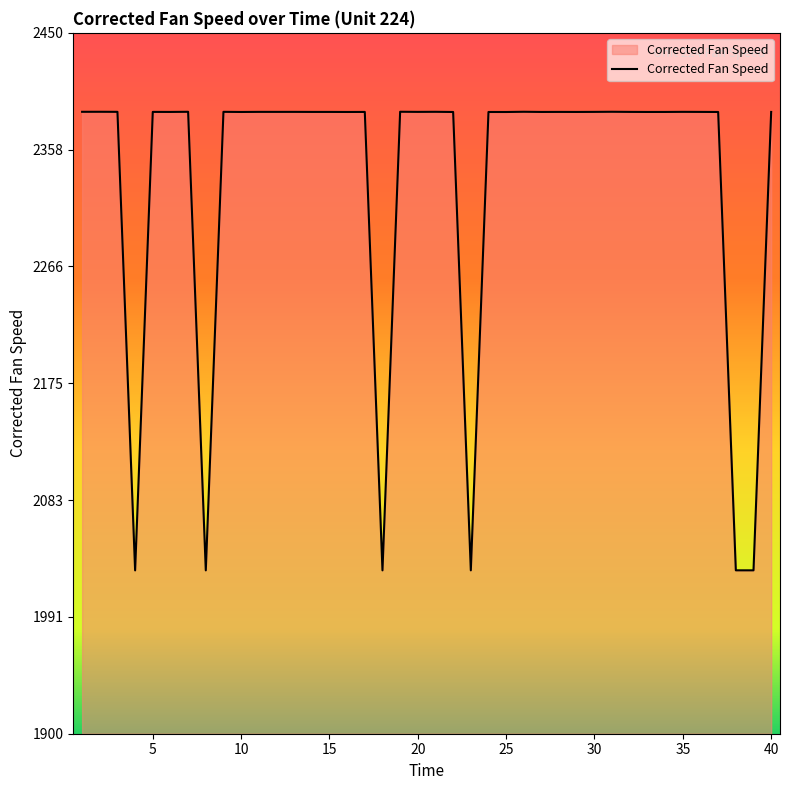

What is the smallest value displayed?

2028.2